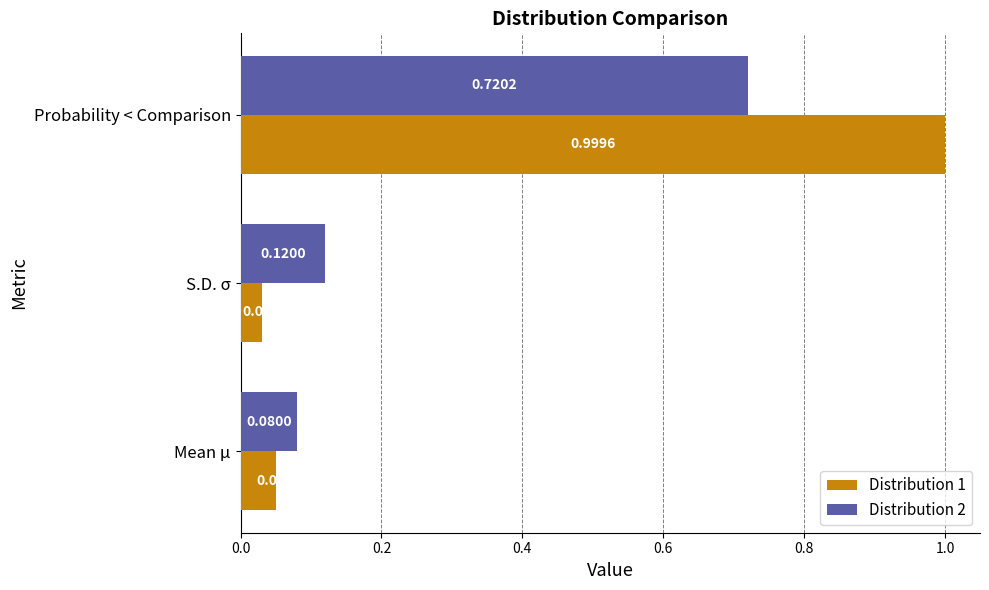

What are all the series names shown in the legend?

Distribution 1, Distribution 2